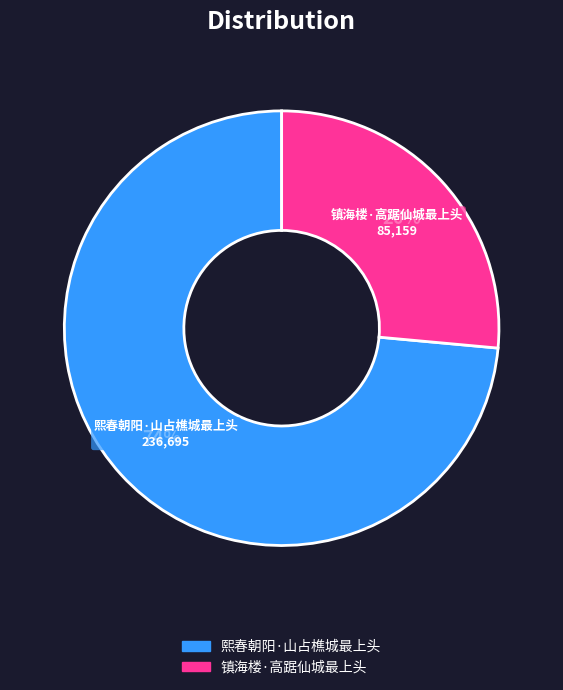

Combined, do 镇海楼·高踞仙城最上头 and 熙春朝阳·山占樵城最上头 account for over 50%?

Yes